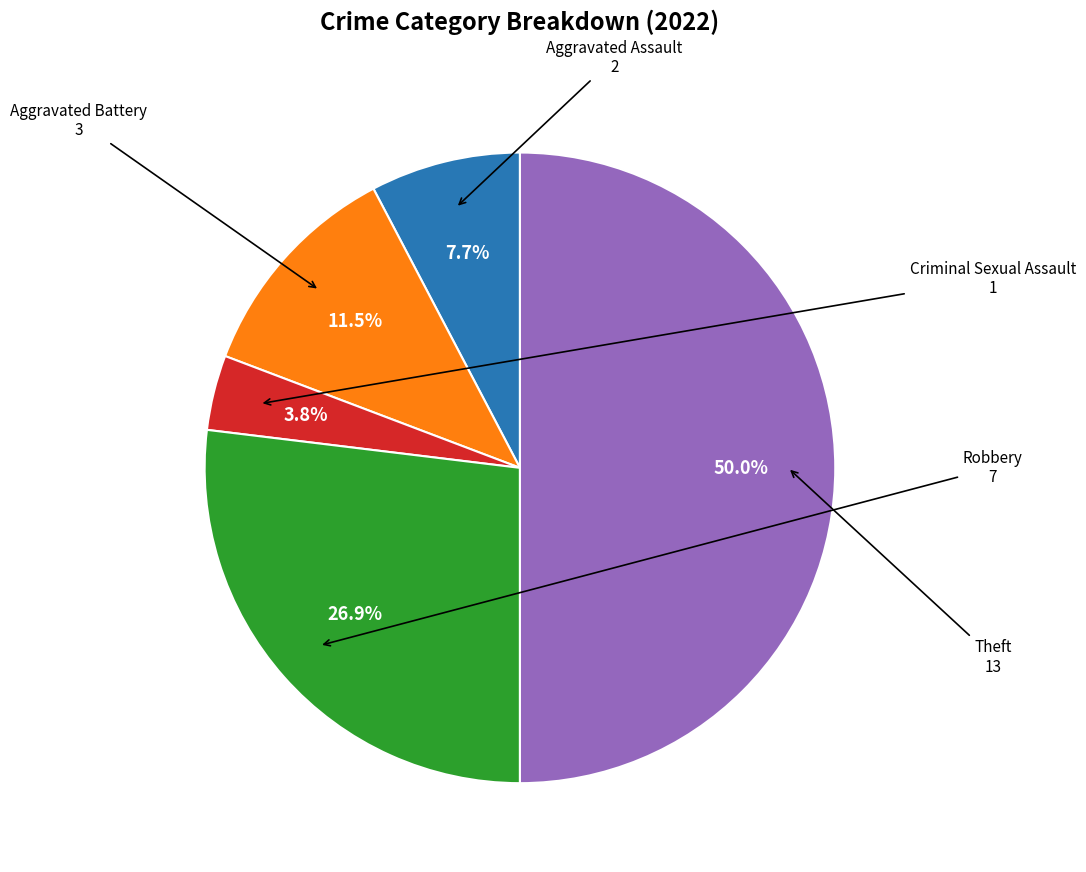

Combined, do Aggravated Assault and Robbery account for over 50%?

No